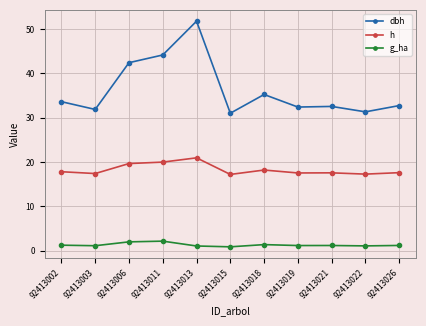

How many categories are shown in the chart?

11